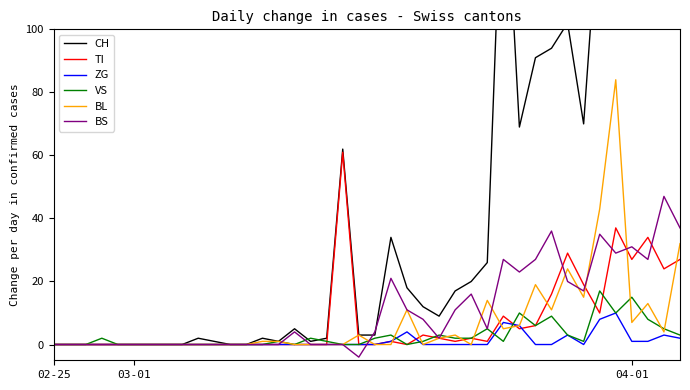

What position from the left is 13?

14